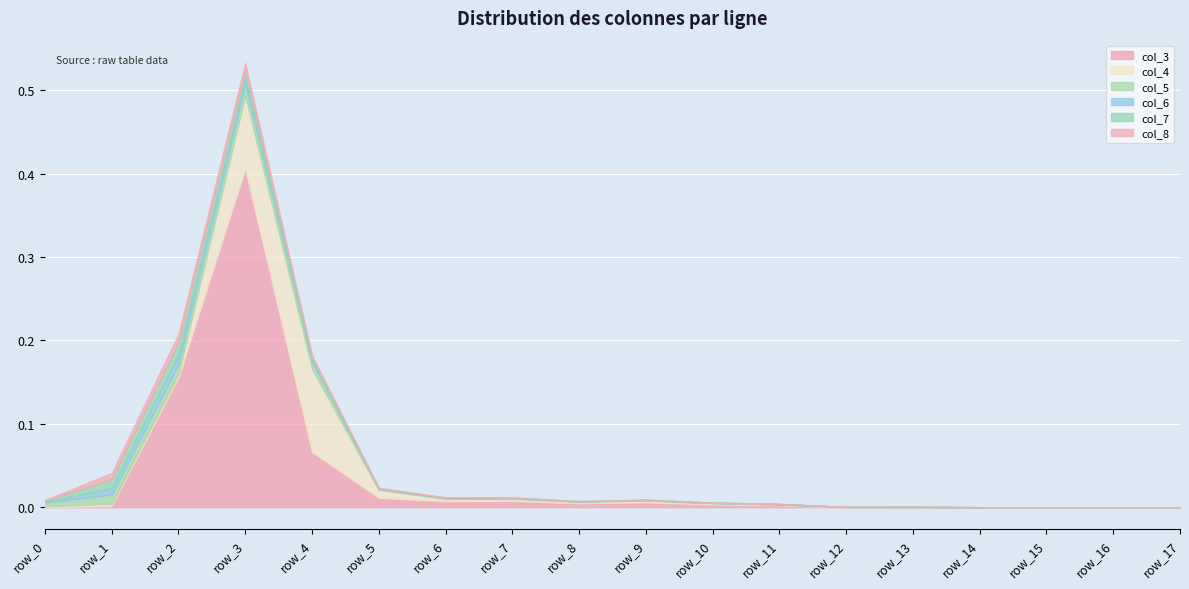

In col_3, how many points are higher than both neighbors (excluding endpoints)?

4